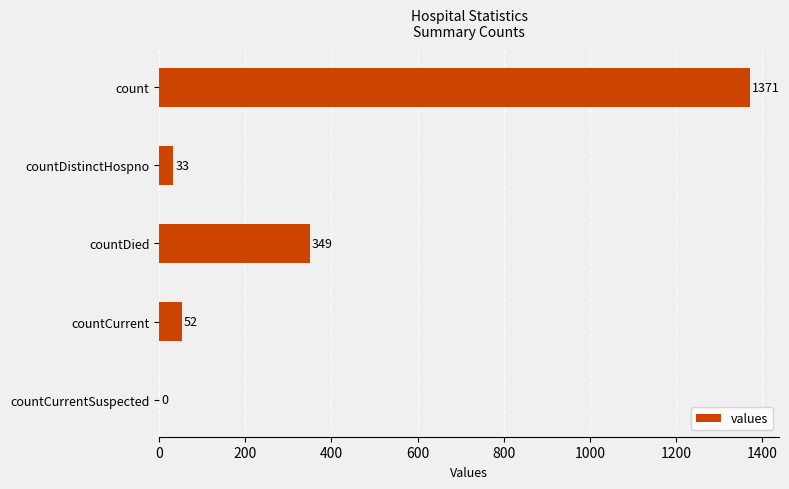

Reading top to bottom, extract all data points from this chart.

count=1371	countDistinctHospno=33	countDied=349	countCurrent=52	countCurrentSuspected=0